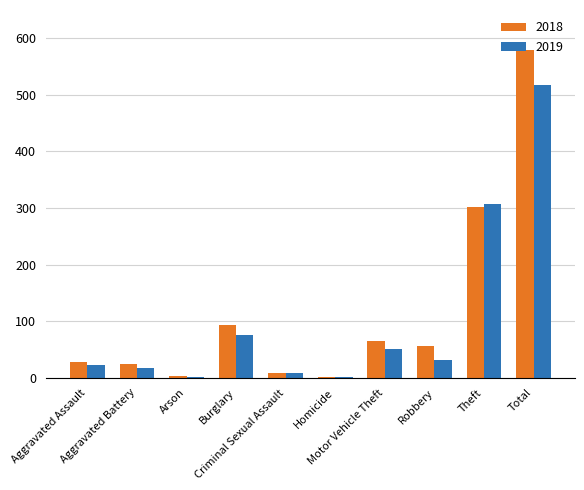

What is the maximum value for 2019?

517